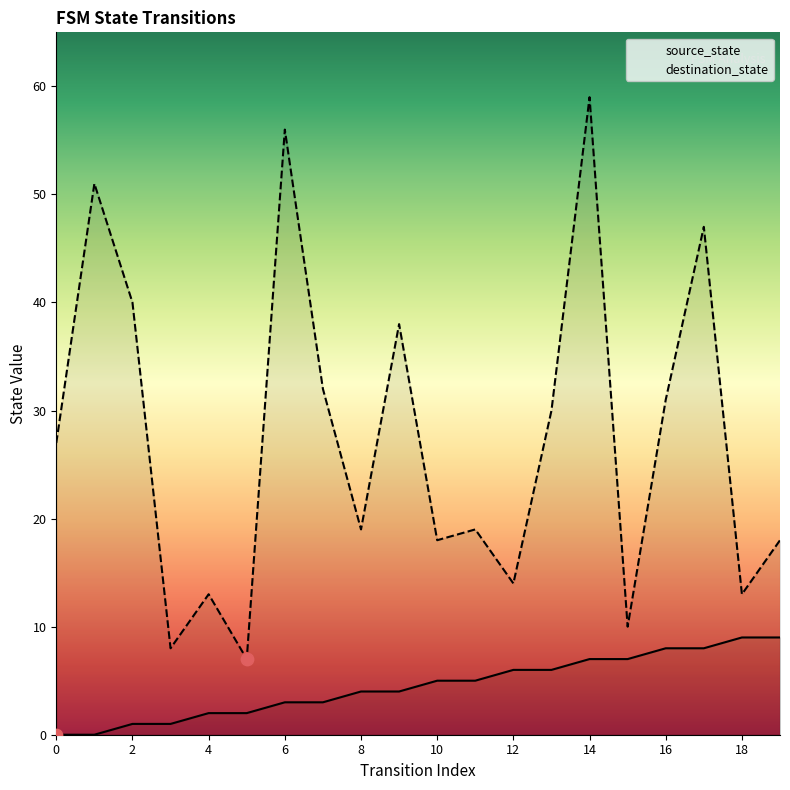

Which series reaches the minimum Y coordinate?

source_state